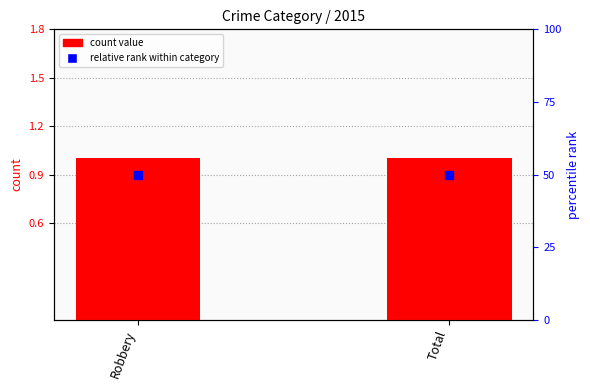

Which series has the largest total across all categories?

2015 count